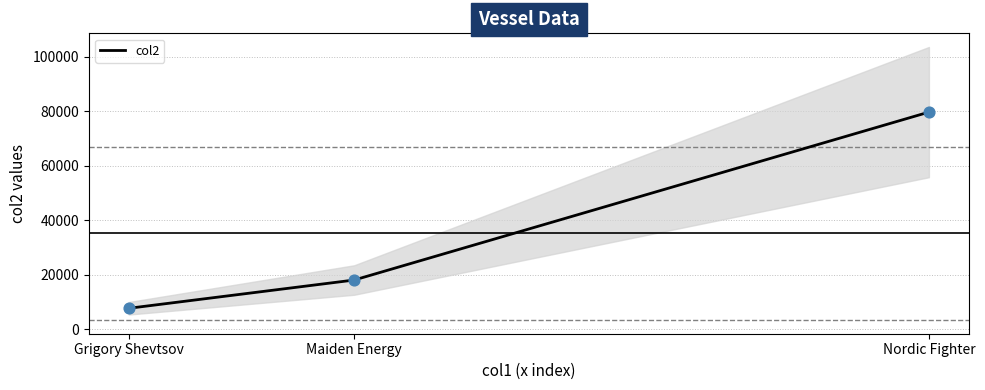

What is the change in value from Grigory Shevtsov to Maiden Energy?

+10374